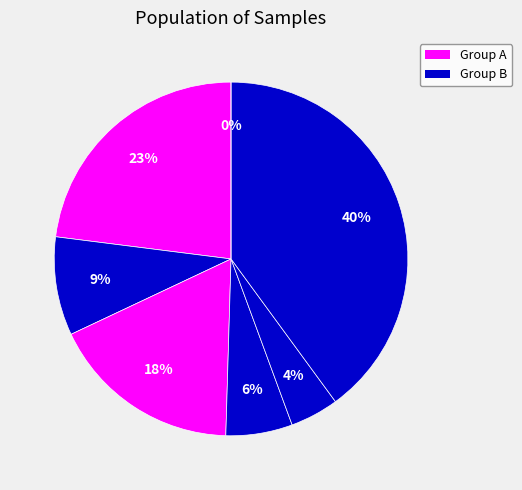

Count the number of slices in the pie.

7